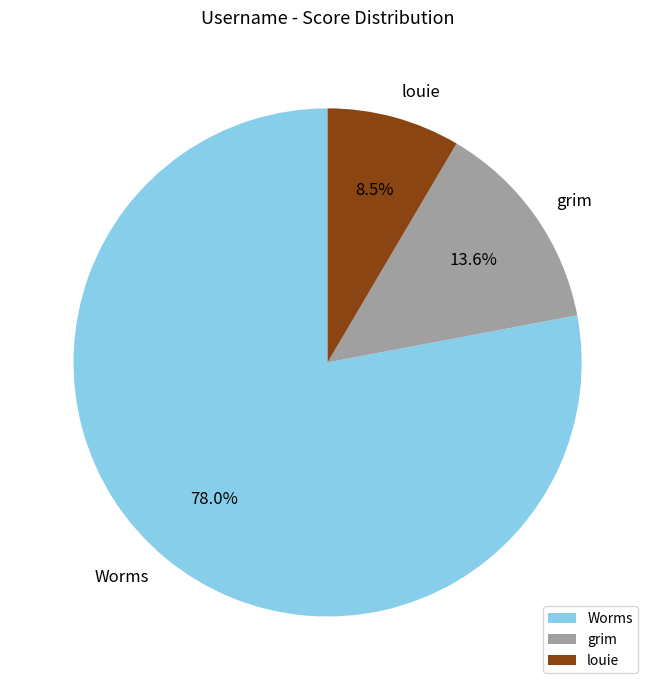

Which slice is the largest?

Worms